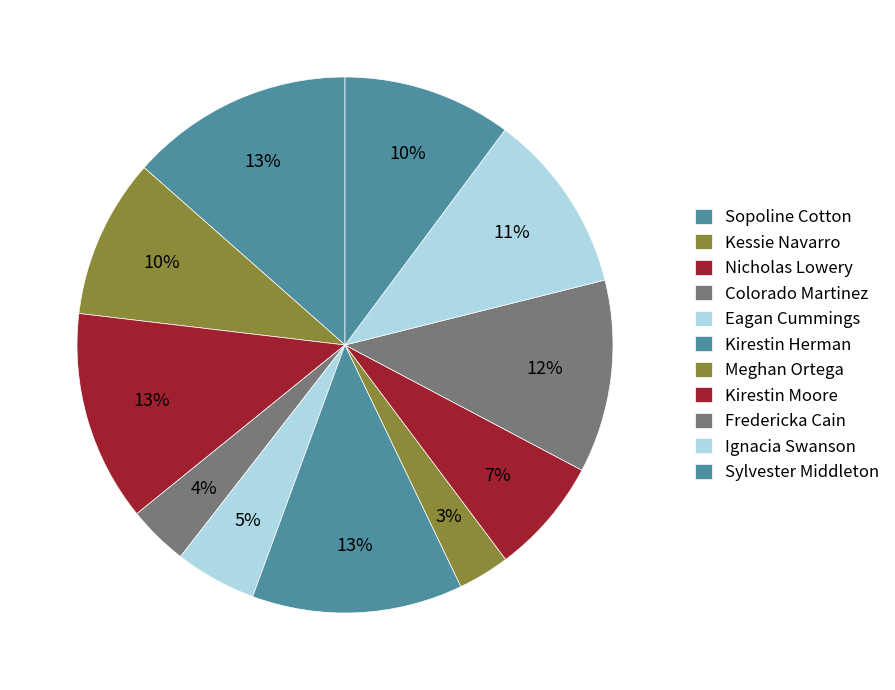

To the nearest percent, what is the difference between the Ignacia Swanson and Kirestin Herman slice percentages?

2%